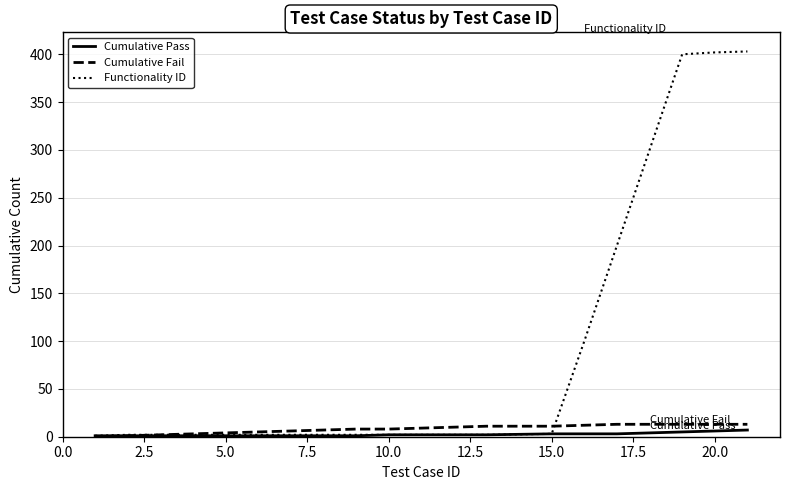

What is the maximum value shown in the chart?

403